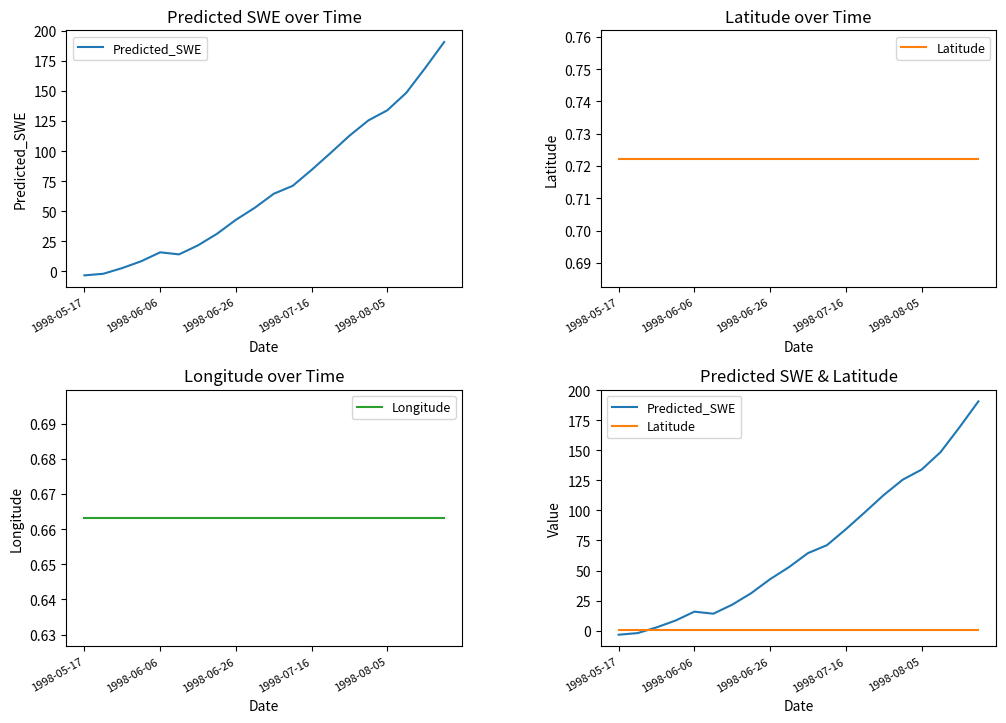

At 17, list the series in order from largest to smallest.

Predicted_SWE, Latitude, Longitude